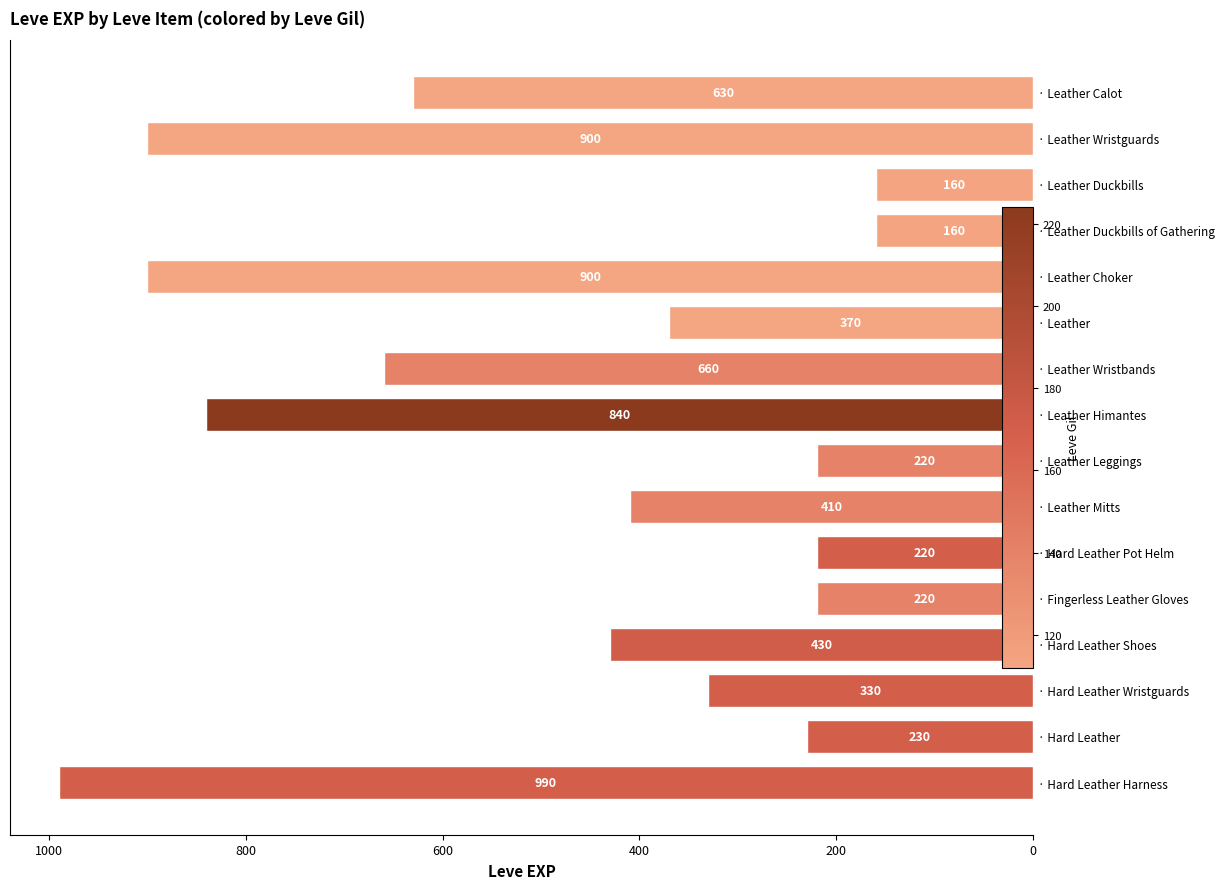

Does the chart contain stacked bars?

No